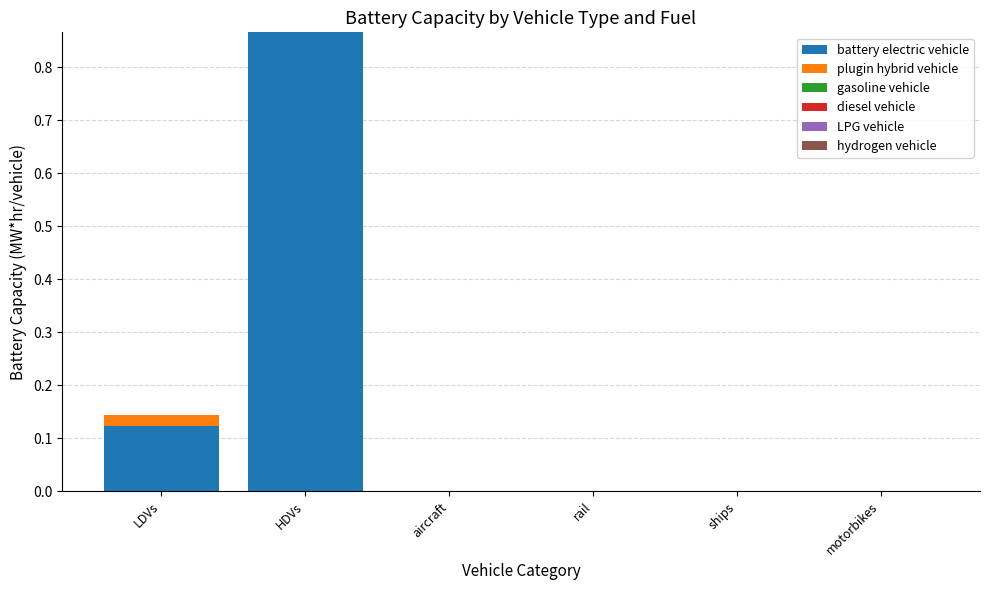

The value of battery electric vehicle at rail is 0.5. True or false?

False